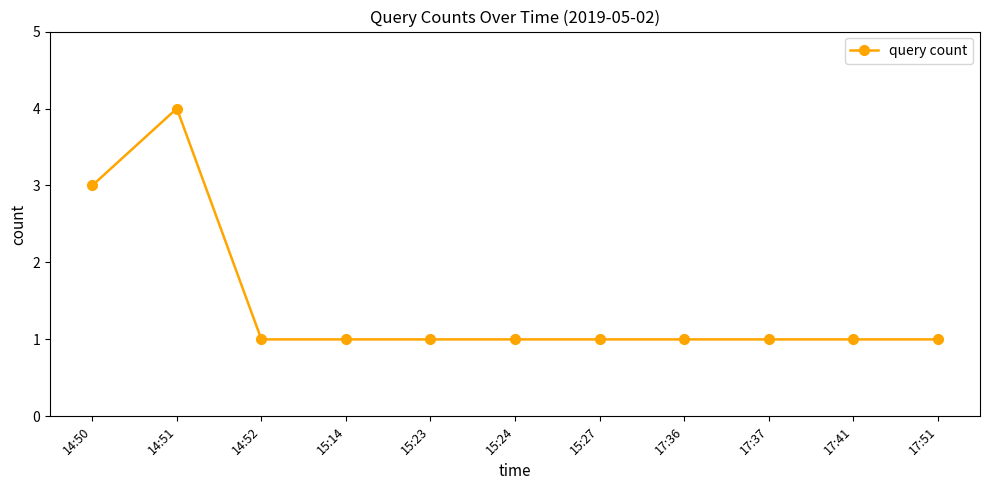

At which category does the chart reach its peak across all series?

14:51